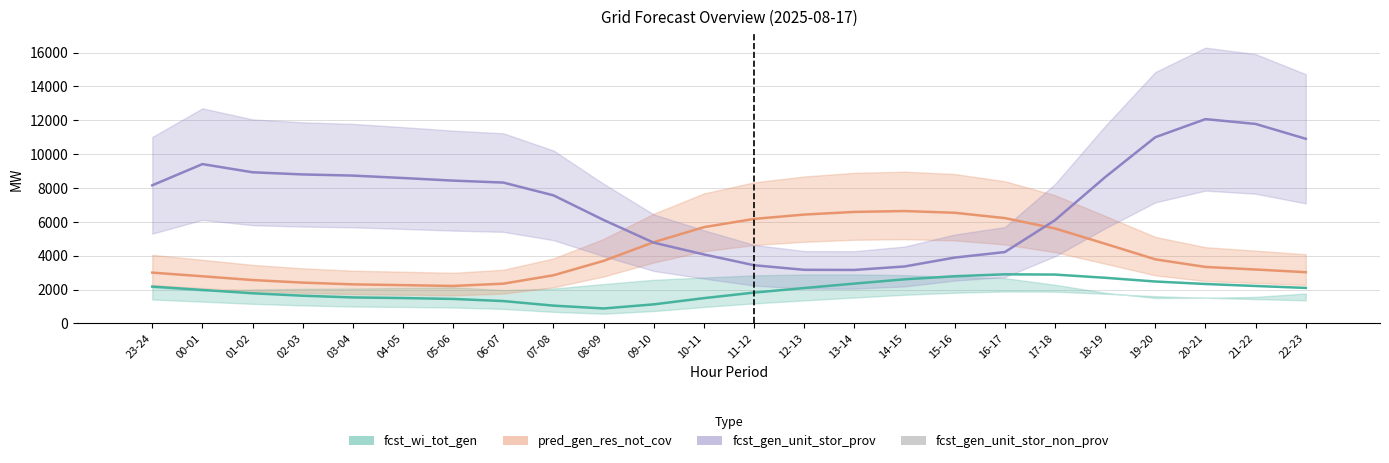

What is the spread (max minus min) of values at 23-24?

8138.4